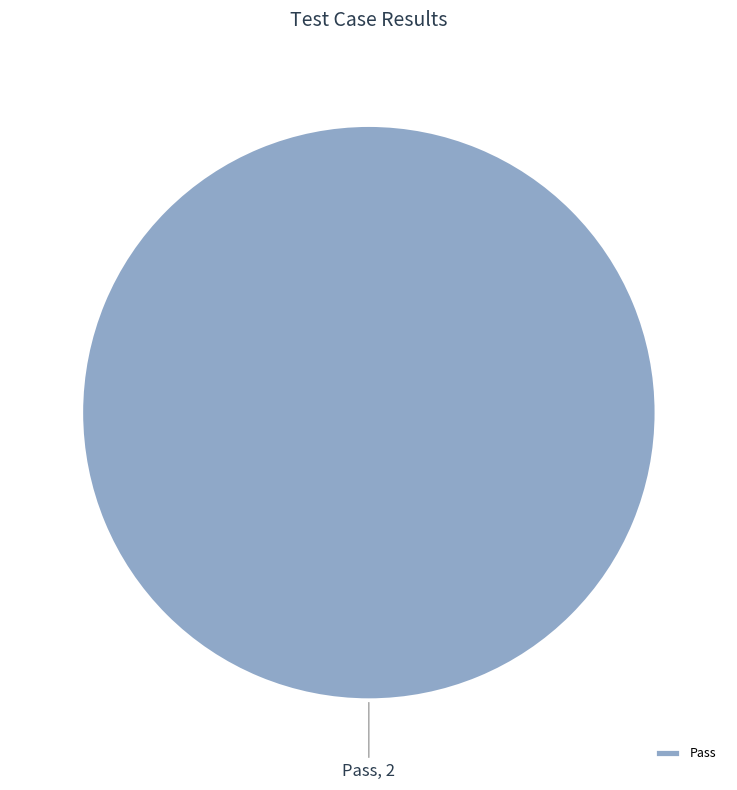

Count the number of slices in the pie.

1